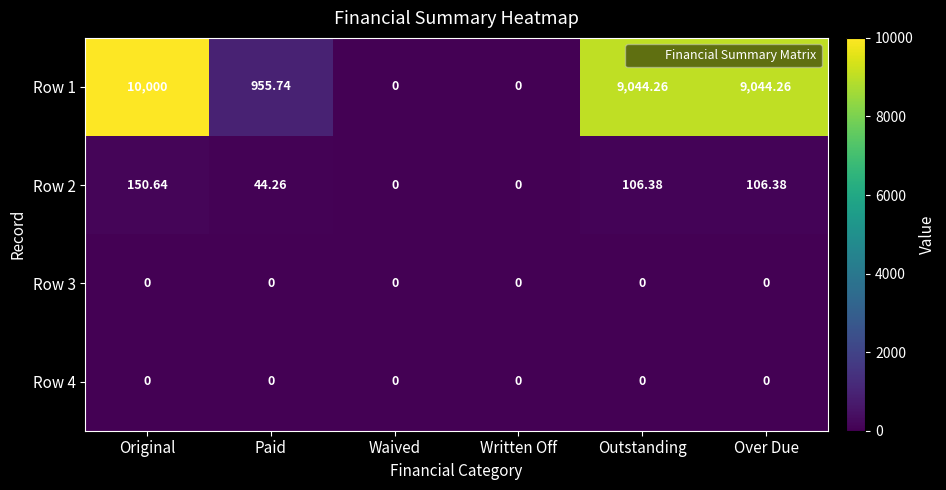

Which label corresponds to the largest value in the chart?

Original